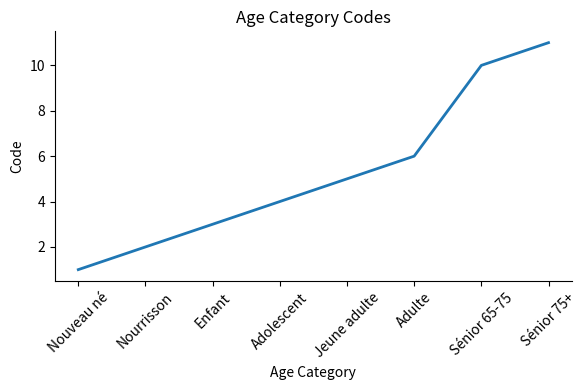

What position from the left is Nouveau né?

1